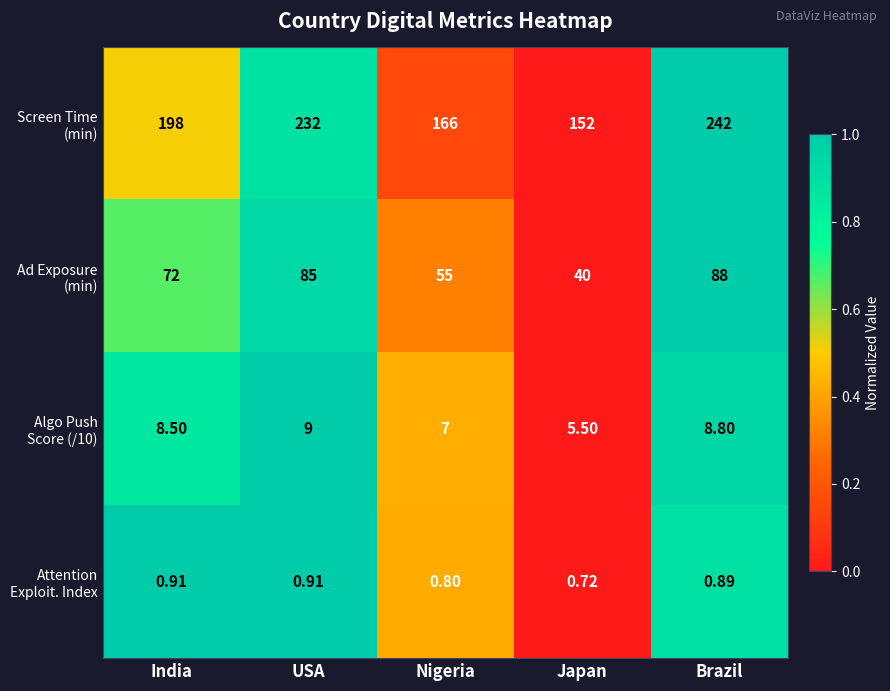

At which category does the chart reach its minimum across all series?

Japan